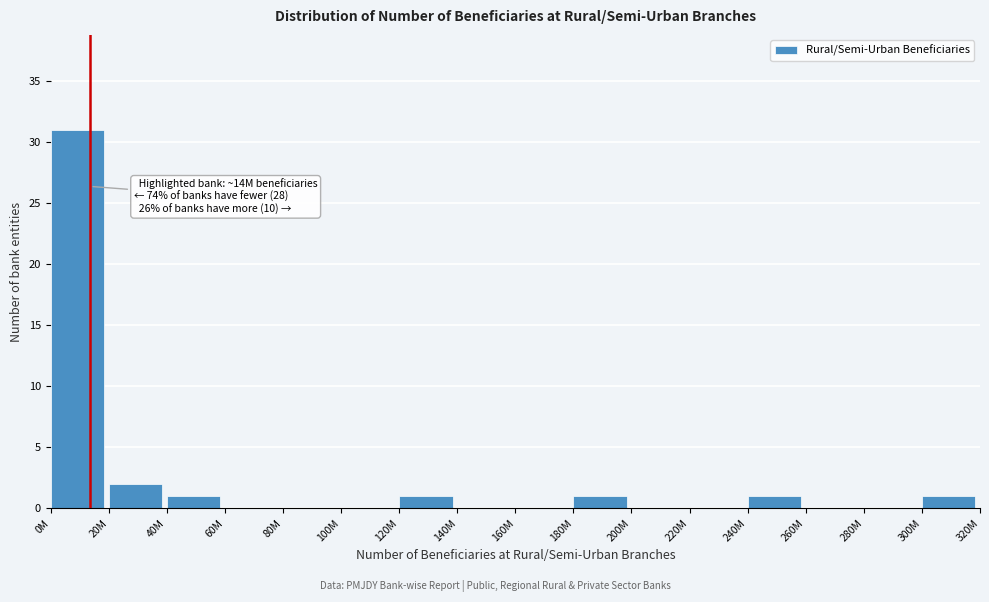

Reading right to left, list all the values displayed in this chart.

300M=1	280M=0	260M=0	240M=1	220M=0	200M=0	180M=1	160M=0	140M=0	120M=1	100M=0	80M=0	60M=0	40M=1	20M=2	0M=31